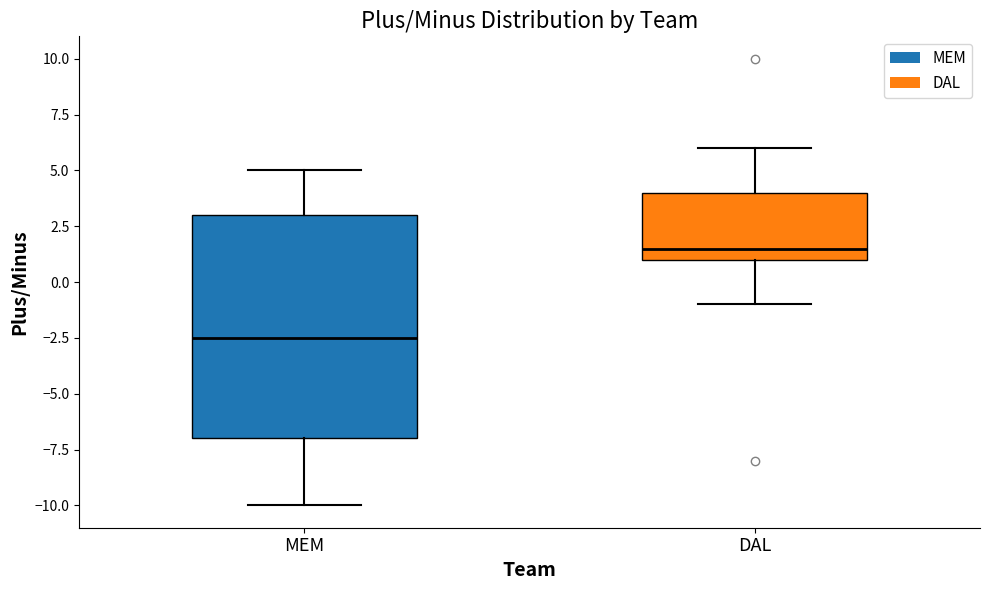

Comparing the boxes themselves (not the whiskers), which one is the tallest?

MEM